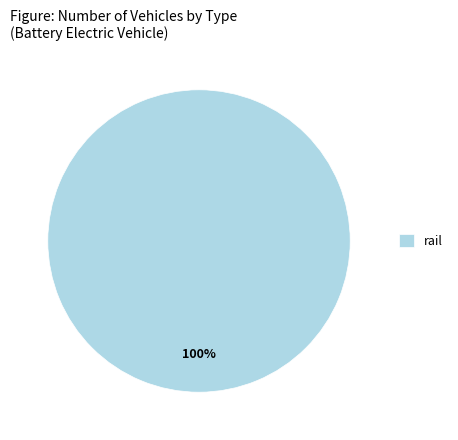

Is it true that rail is 100% of the pie?

True